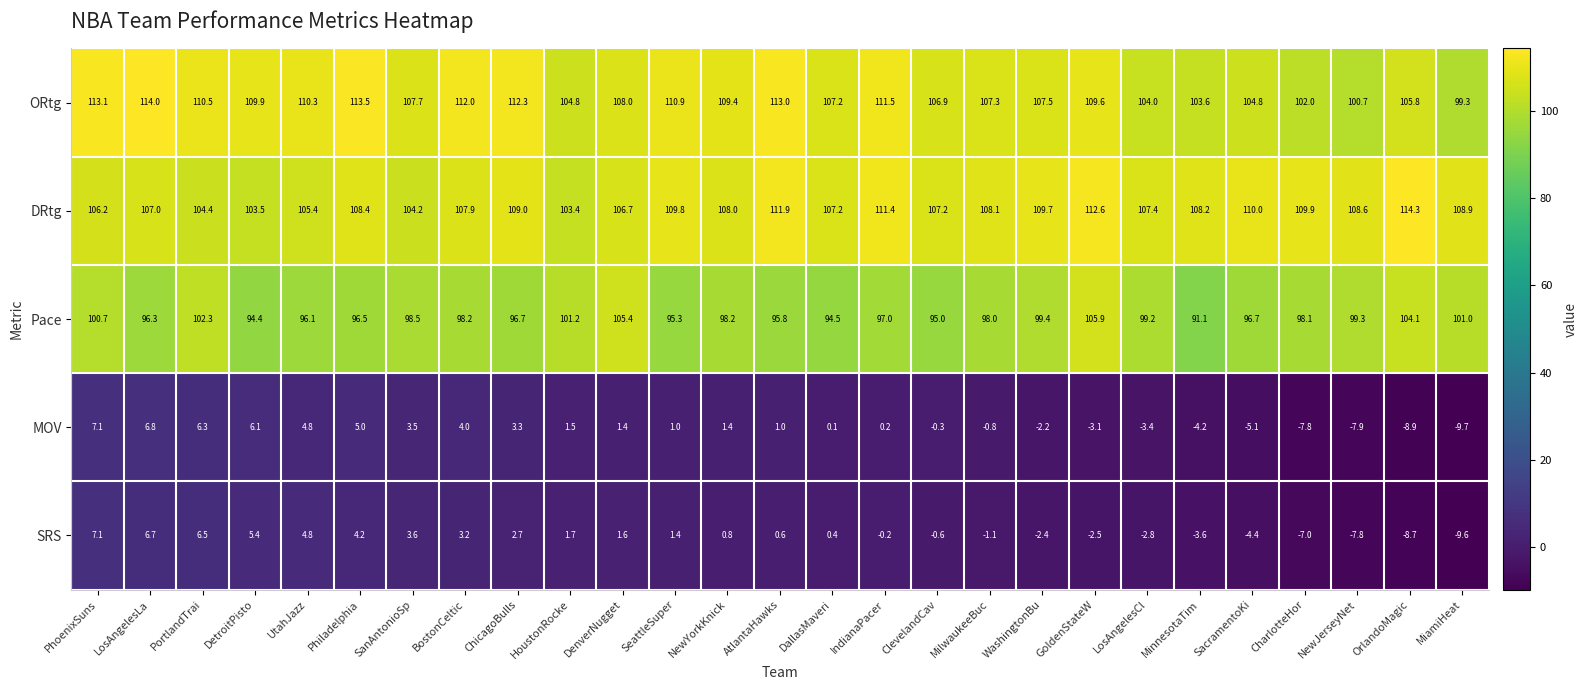

What is the minimum value shown in the chart?

-9.7